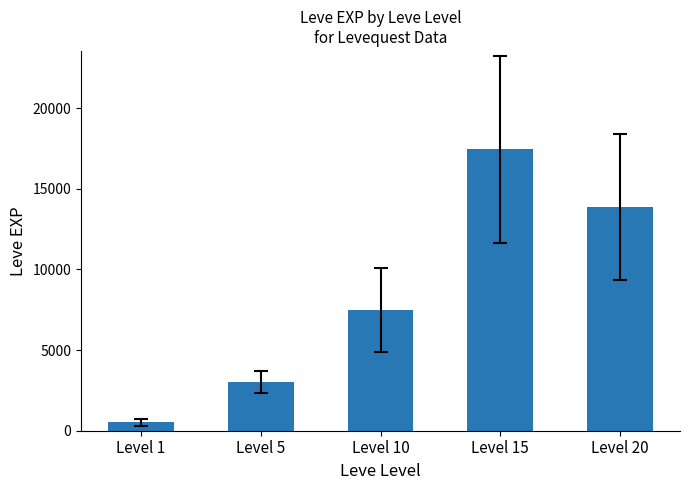

What is the sum of the values at Level 10 and Level 20?

21351.7